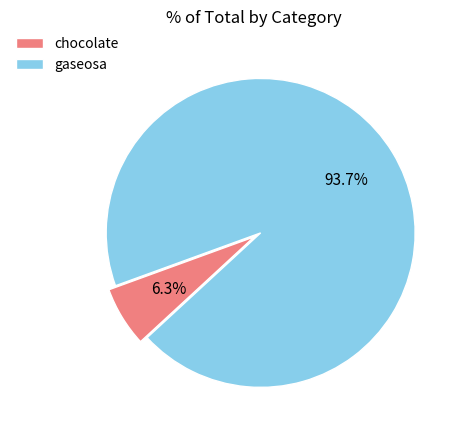

The chocolate slice represents 1% of the pie. True or false?

False